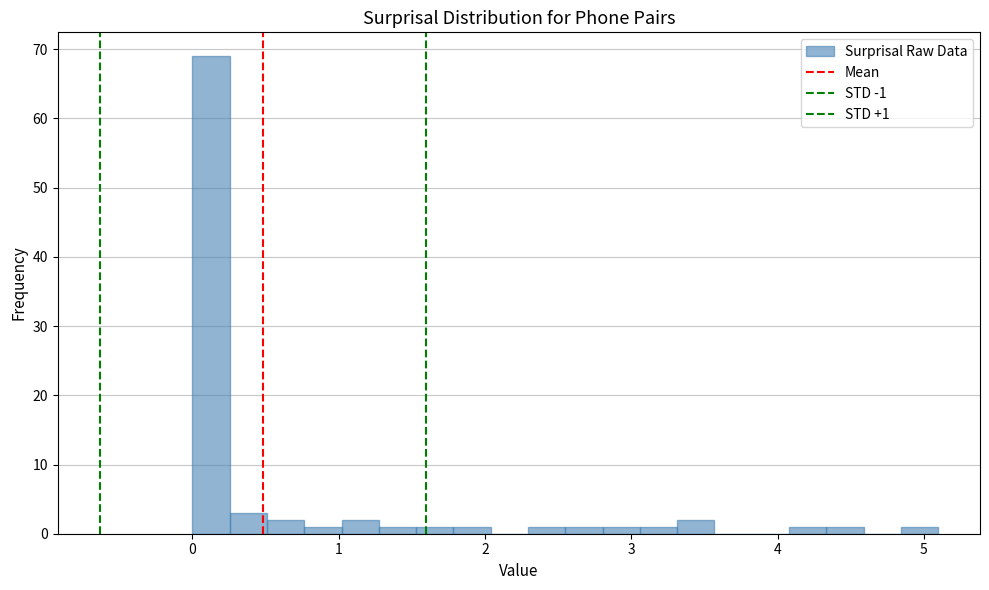

Read against the x-axis, roughly where is the centre of the tallest bar?

0.1